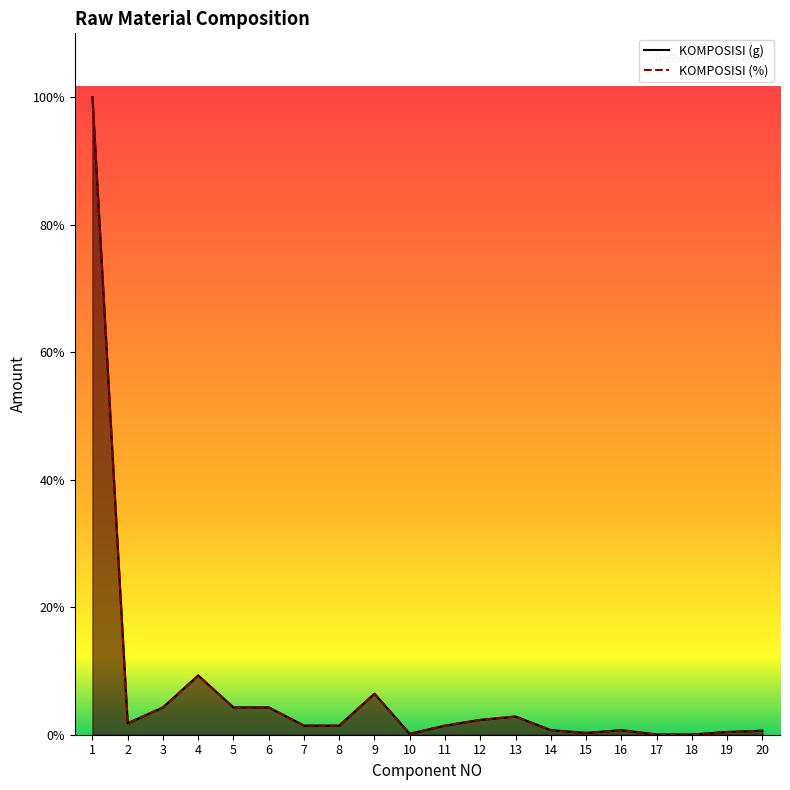

What is the maximum value for KOMPOSISI (g)?

314.8